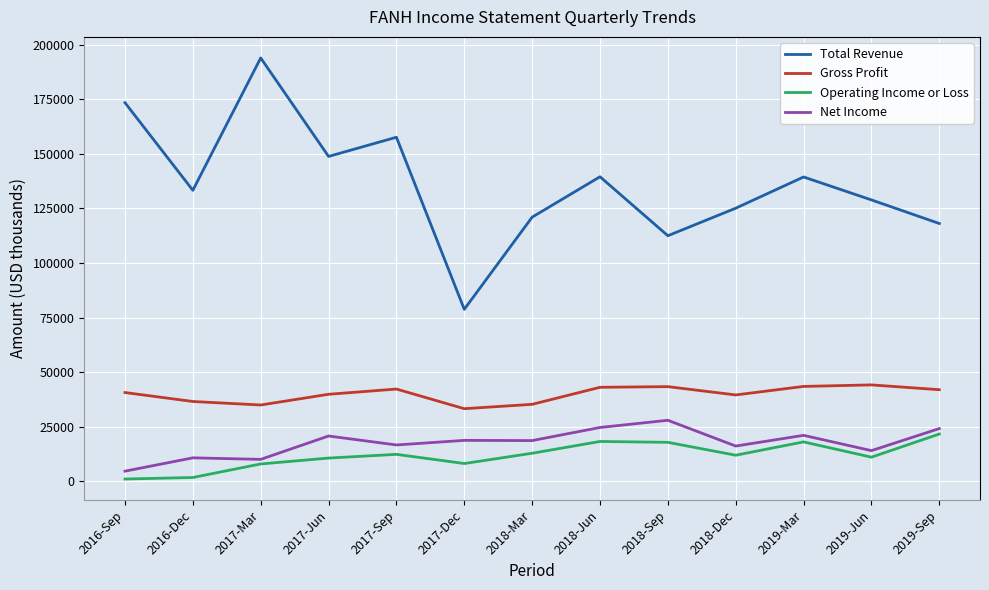

Which series has the largest range (max minus min)?

Total Revenue